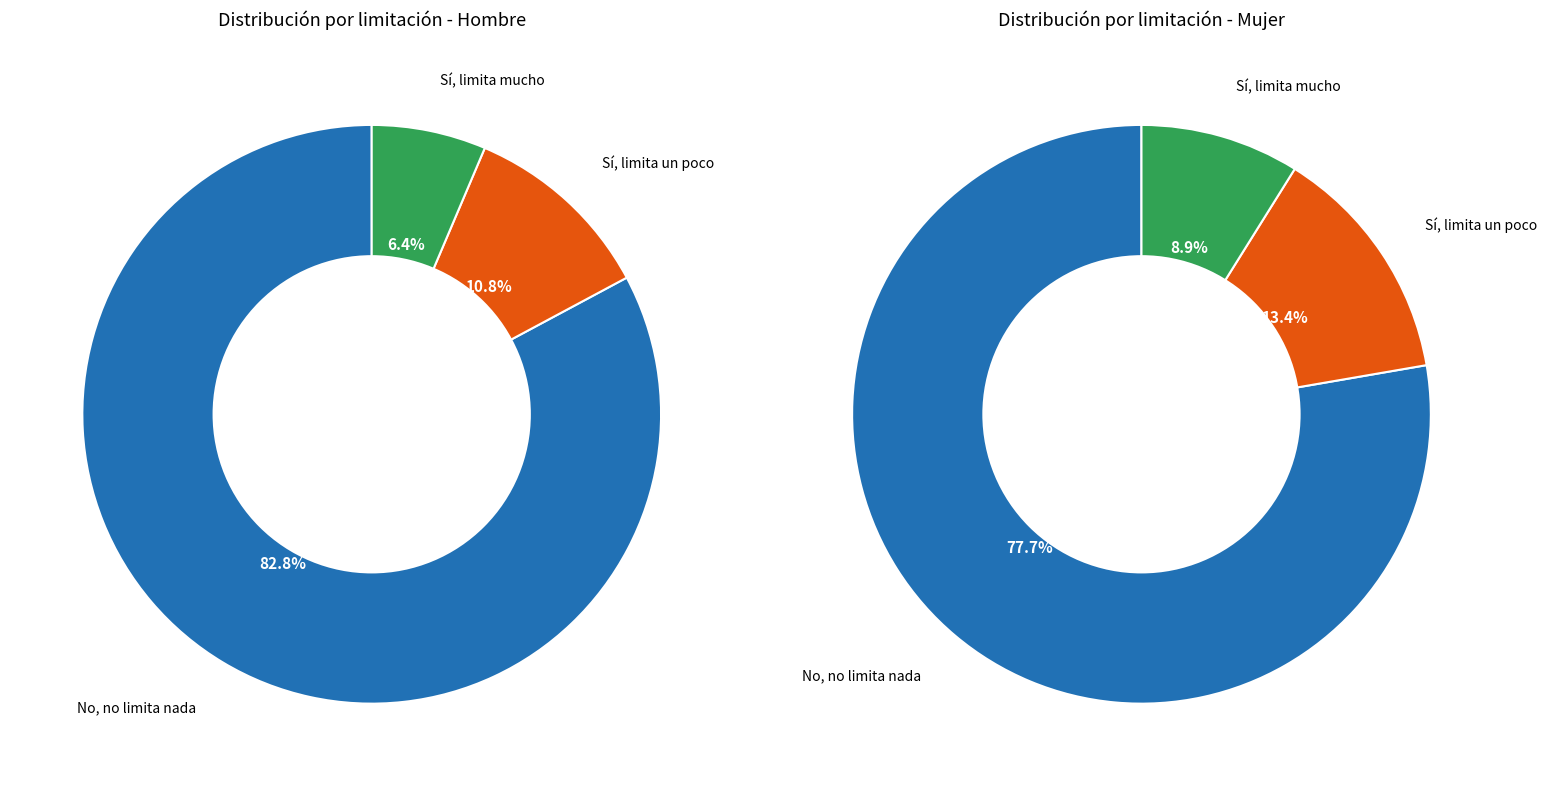

Is the sum of No, no limita nada and Sí, limita mucho greater than half?

Yes